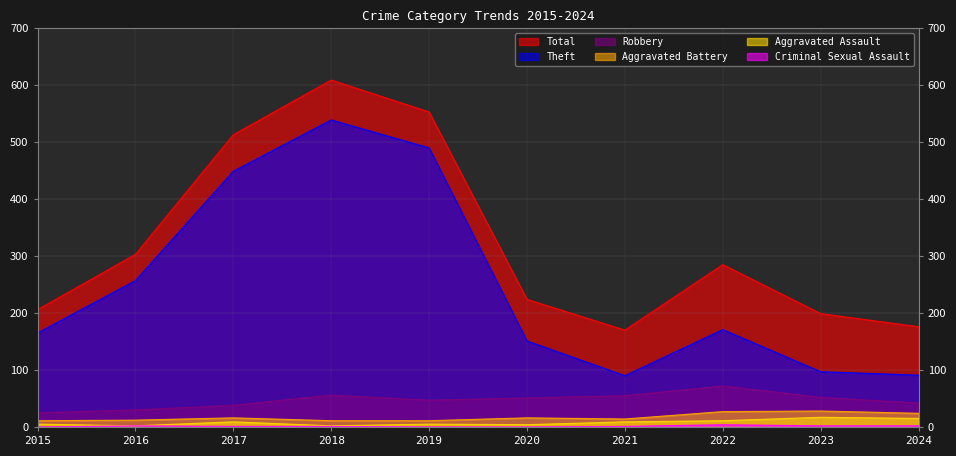

True or false: Criminal Sexual Assault and Robbery intersect in this chart.

False